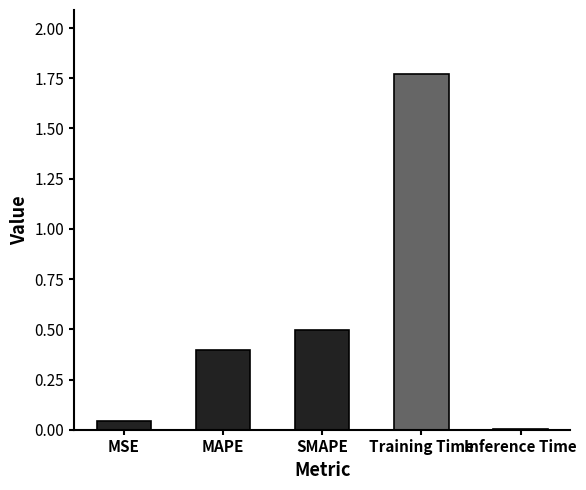

Which category has the highest value across all series?

Training Time